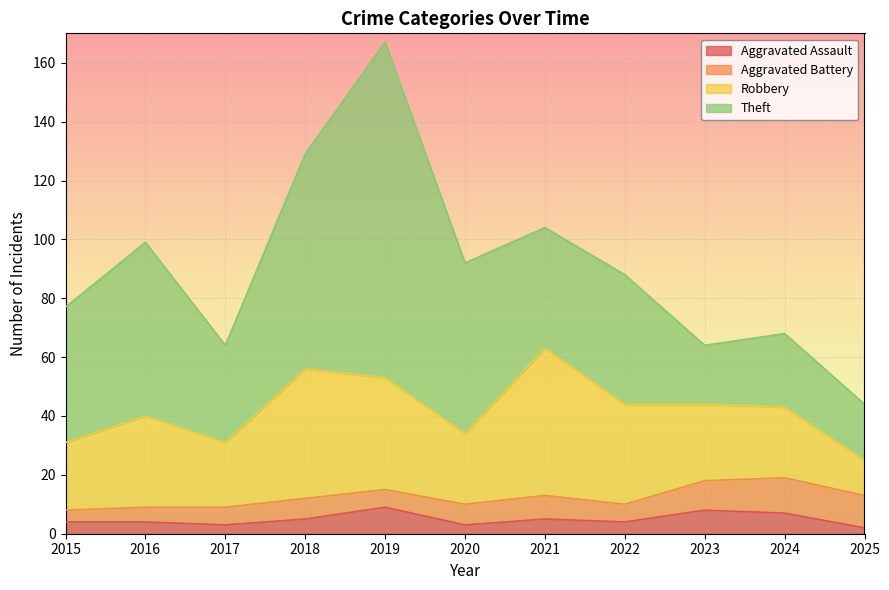

True or false: Theft and Aggravated Battery cross at least once.

False